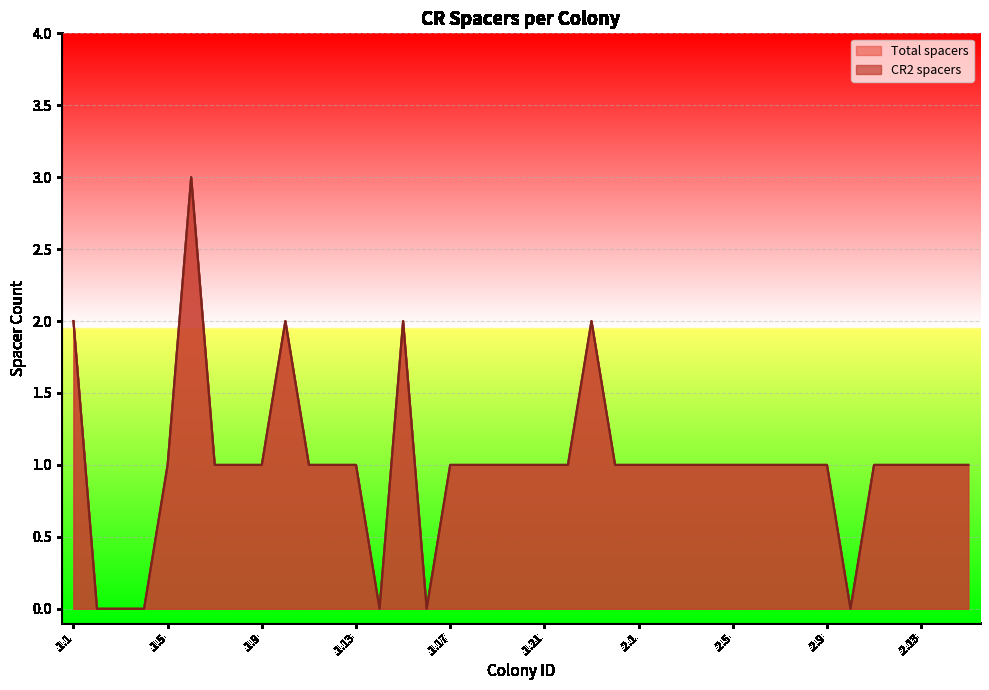

How many distinct data groups are displayed?

2